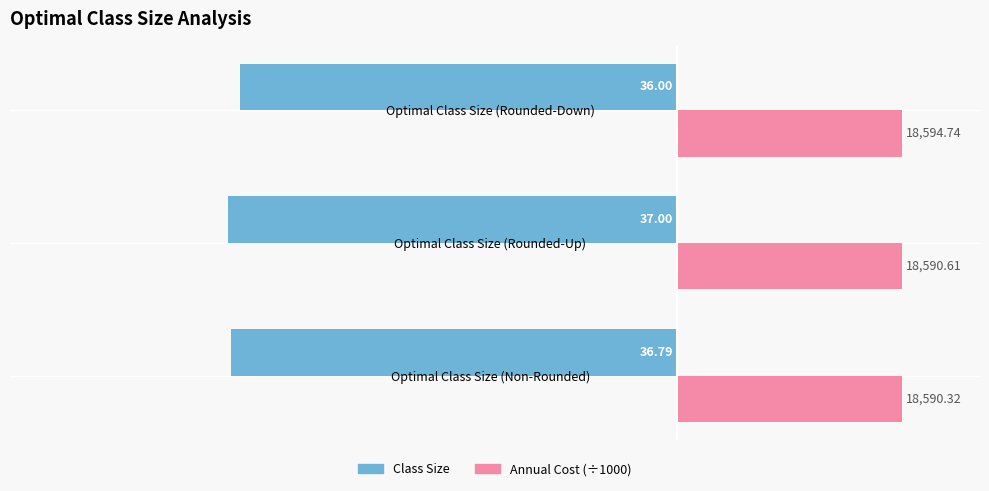

What are all the series names shown in the legend?

Class Size, Annual Cost (÷1000)